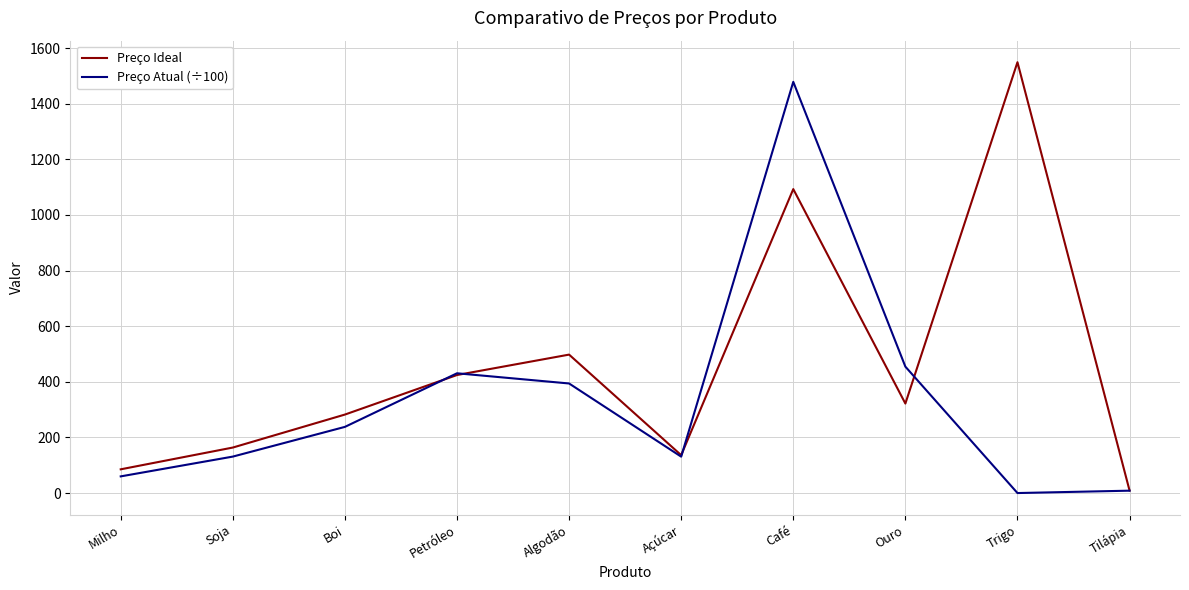

How many distinct data groups are displayed?

2